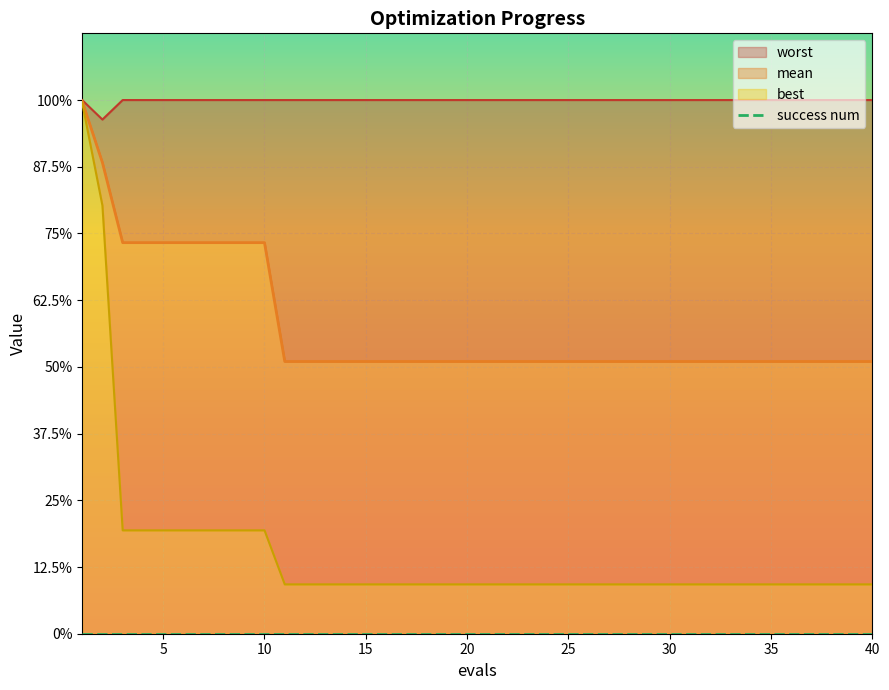

True or false: best has more than 0 interior local peaks.

False